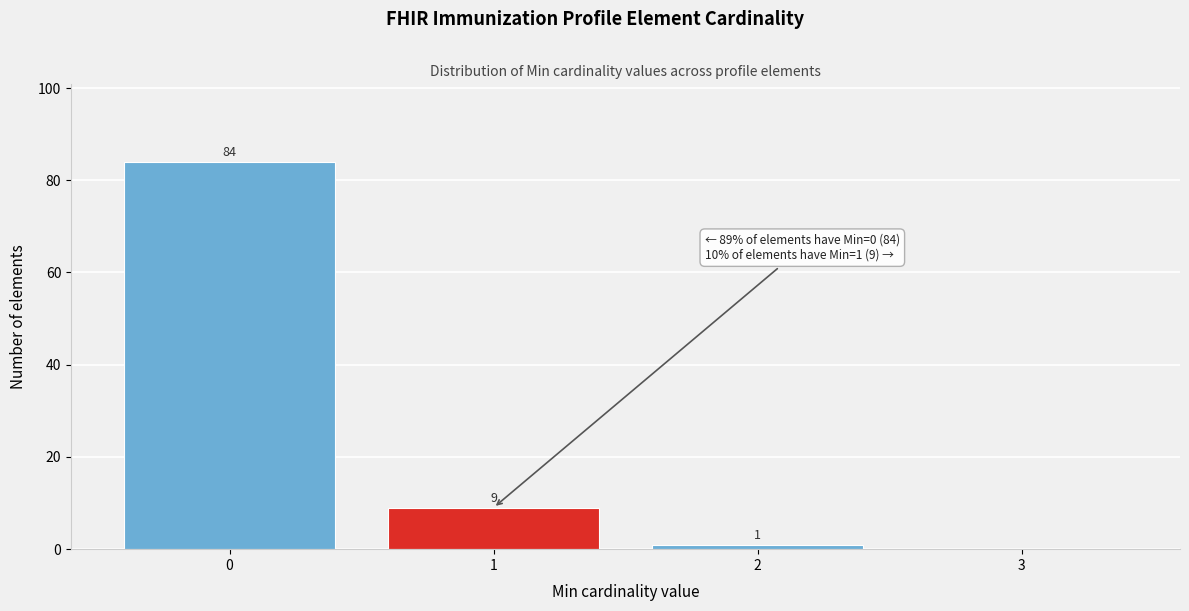

Which range on the x-axis has the tallest bar?

-0.5 to 0.5